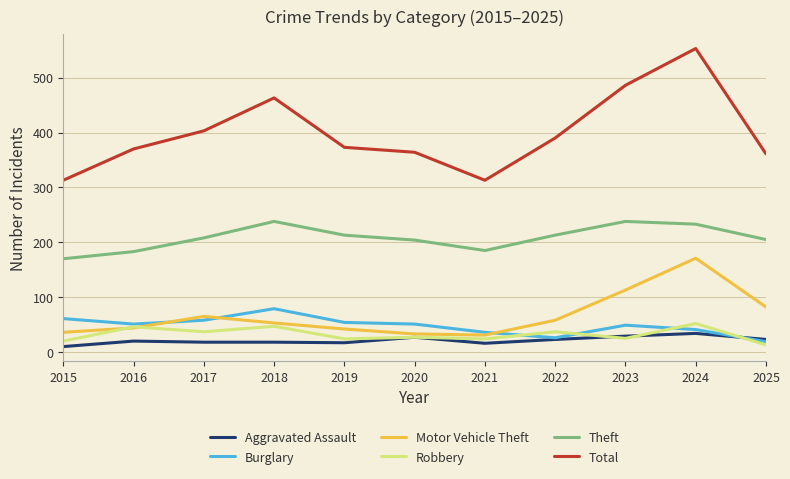

True or false: Motor Vehicle Theft and Total intersect in this chart.

False